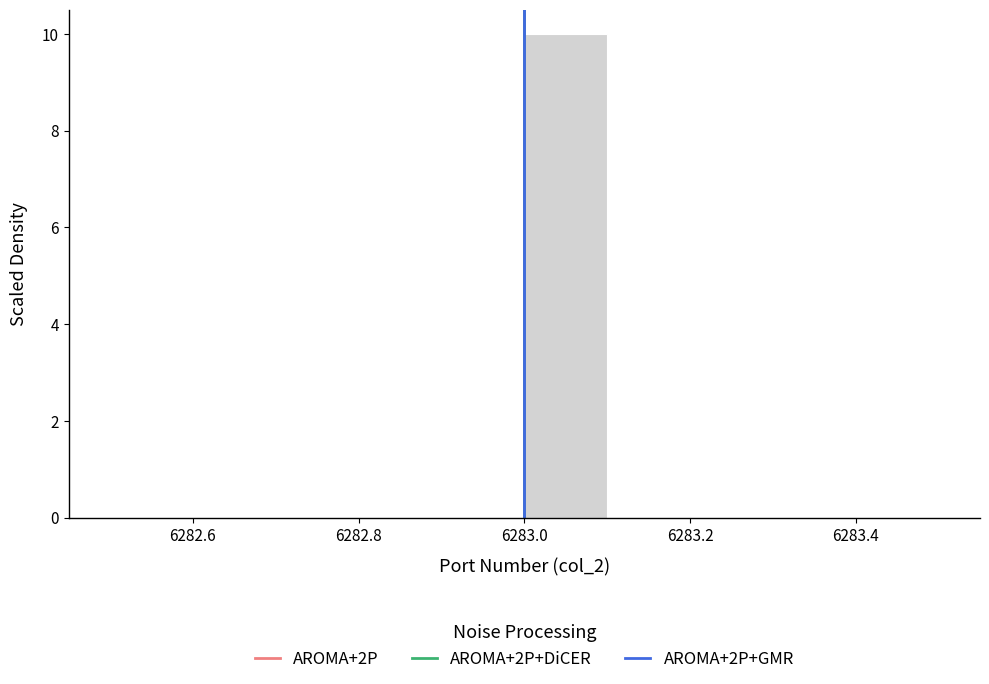

Reading left to right, list every bar in this chart as the range it spans on the x-axis followed by its height. The values are not printed on the chart, so give them approximately, as read against the axis.

6282.5 to 6282.6: 0
6282.6 to 6282.7: 0
6282.7 to 6282.8: 0
6282.8 to 6282.9: 0
6282.9 to 6283.0: 0
6283.0 to 6283.1: 10
6283.1 to 6283.2: 0
6283.2 to 6283.3: 0
6283.3 to 6283.4: 0
6283.4 to 6283.5: 0